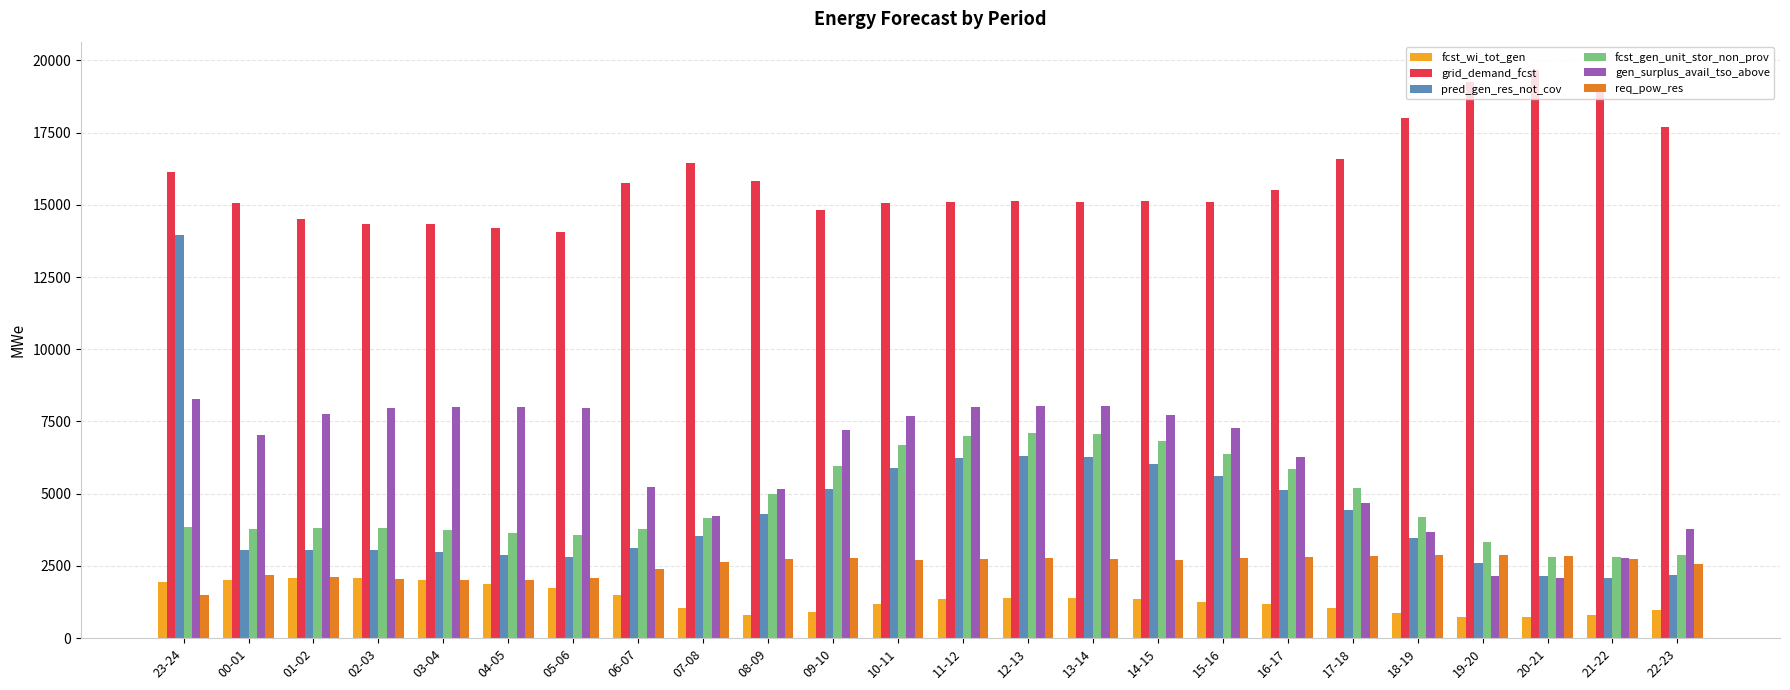

Which series changed the most between 12-13 and 16-17?

gen_surplus_avail_tso_above